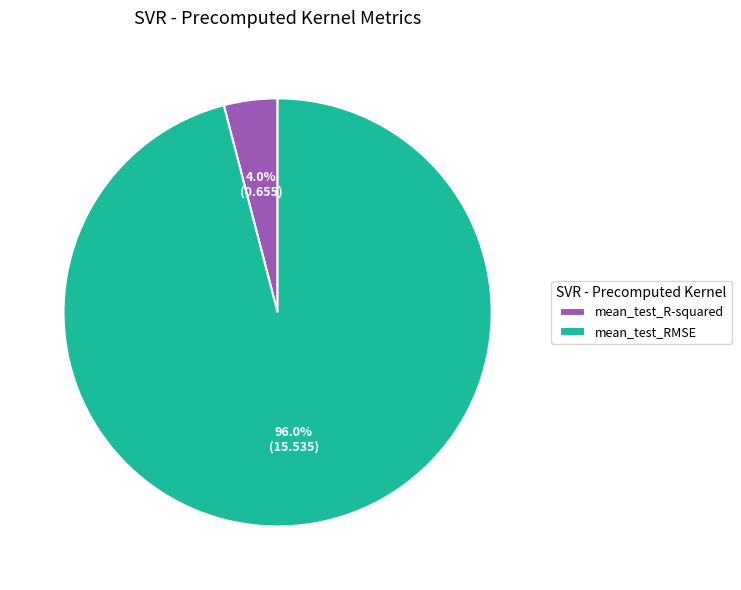

How much of the chart is everything except mean_test_R-squared?

96.0%